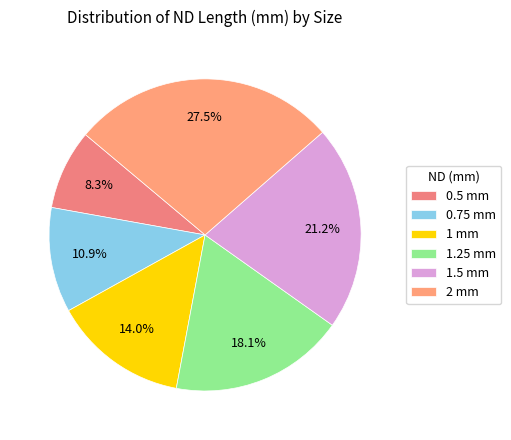

Which slice is the smallest?

0.5 mm